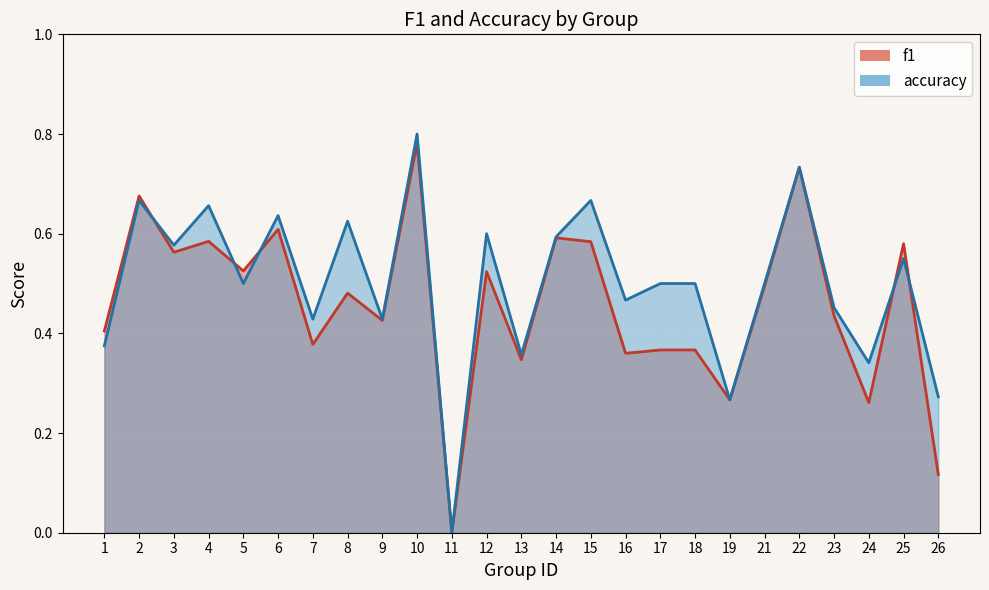

Reading left to right, list all the values displayed in this chart.

f1: 1=0.4	2=0.7	3=0.6	4=0.6	5=0.5	6=0.6	7=0.4	8=0.5	9=0.4	10=0.8	11=0.0	12=0.5	13=0.3	14=0.6	15=0.6	16=0.4	17=0.4	18=0.4	19=0.3	21=0.5	22=0.7	23=0.4	24=0.3	25=0.6	26=0.1
accuracy: 1=0.4	2=0.7	3=0.6	4=0.7	5=0.5	6=0.6	7=0.4	8=0.6	9=0.4	10=0.8	11=0.0	12=0.6	13=0.4	14=0.6	15=0.7	16=0.5	17=0.5	18=0.5	19=0.3	21=0.5	22=0.7	23=0.5	24=0.3	25=0.6	26=0.3